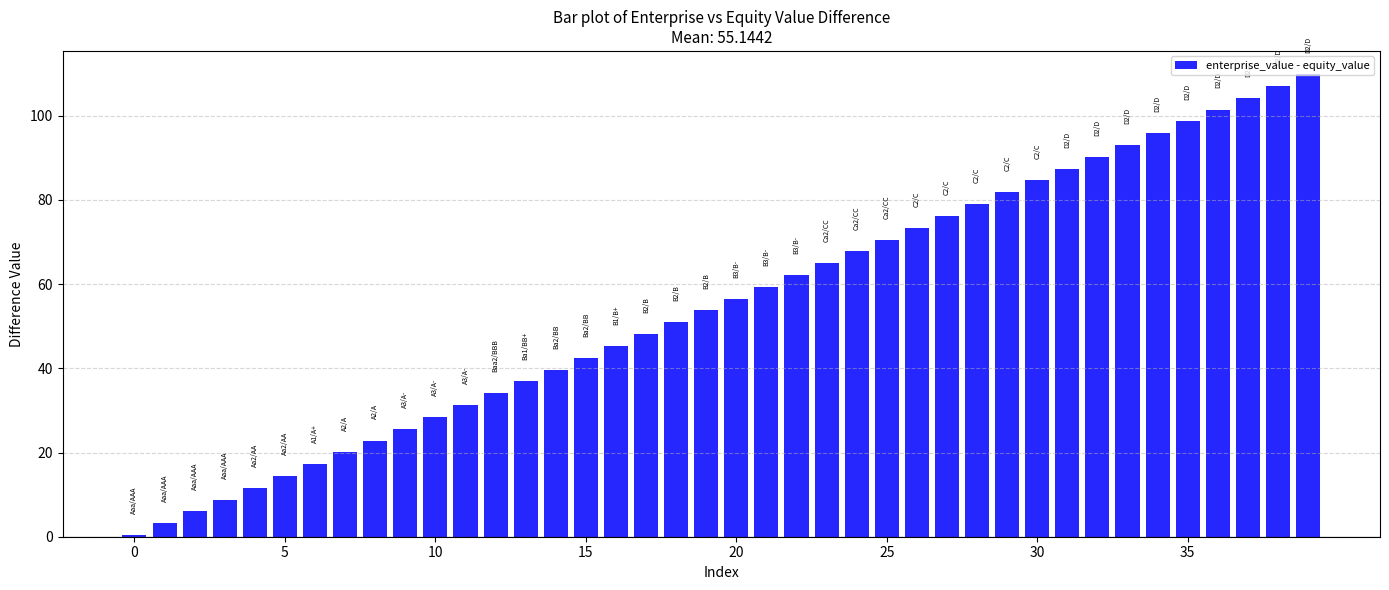

What is the value of the 32nd bar from the left?

87.4